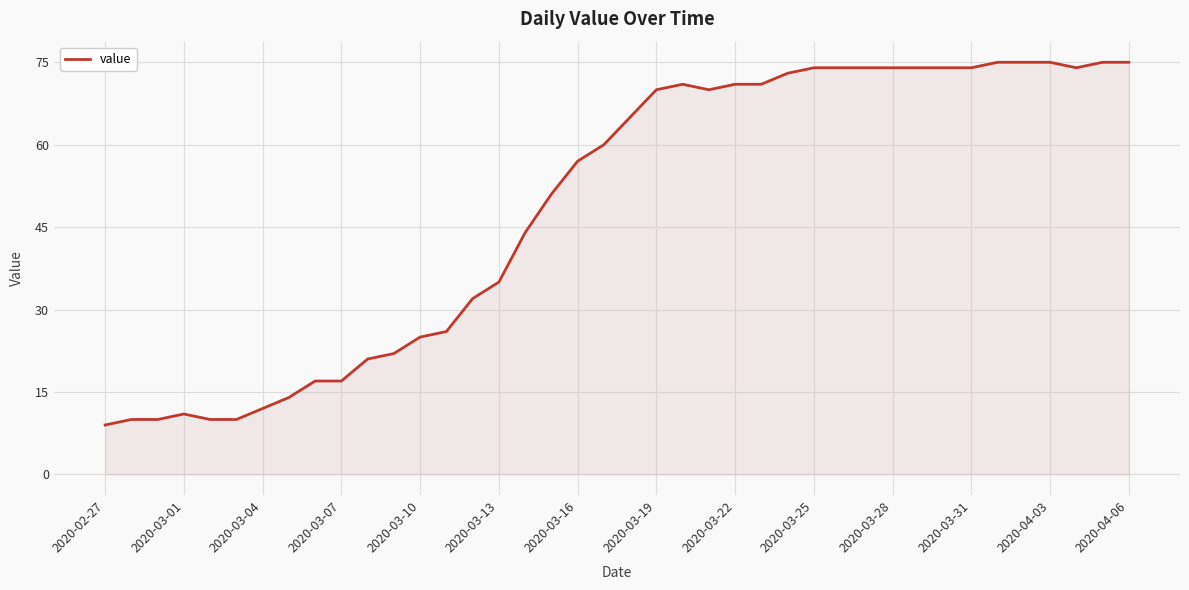

What is the difference between the maximum and minimum values?

66